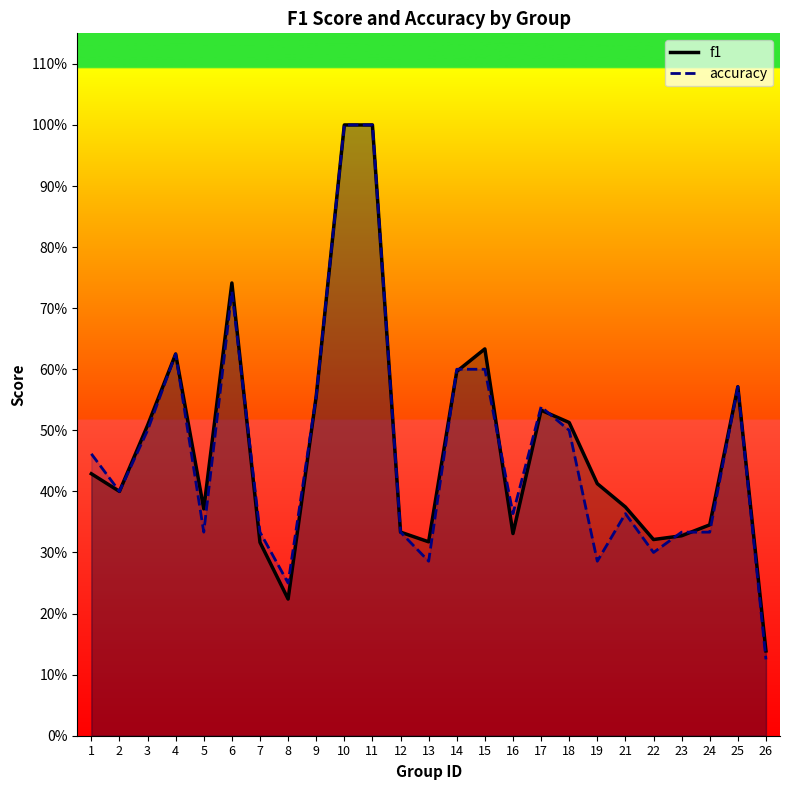

What are all the series names shown in the legend?

f1, accuracy